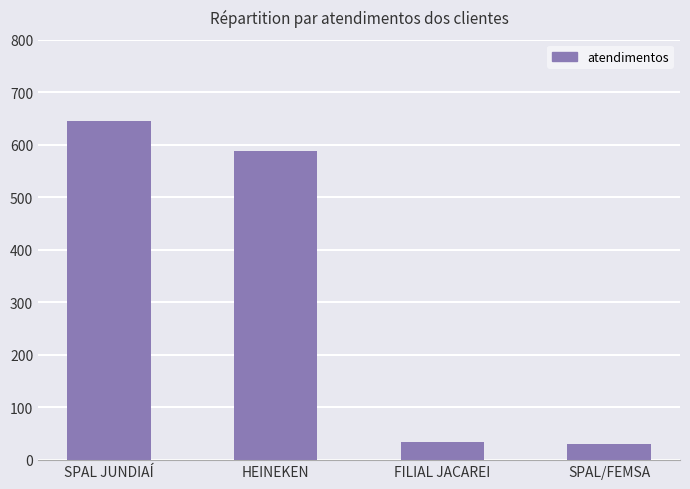

Which label corresponds to the largest value in the chart?

SPAL JUNDIAÍ